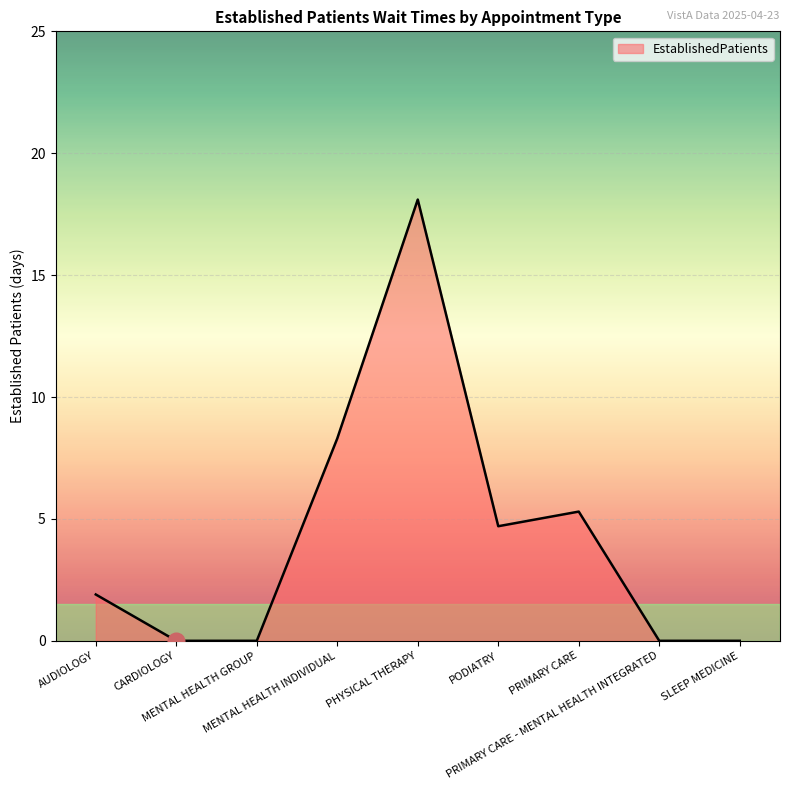

What is the greatest value displayed?

18.1